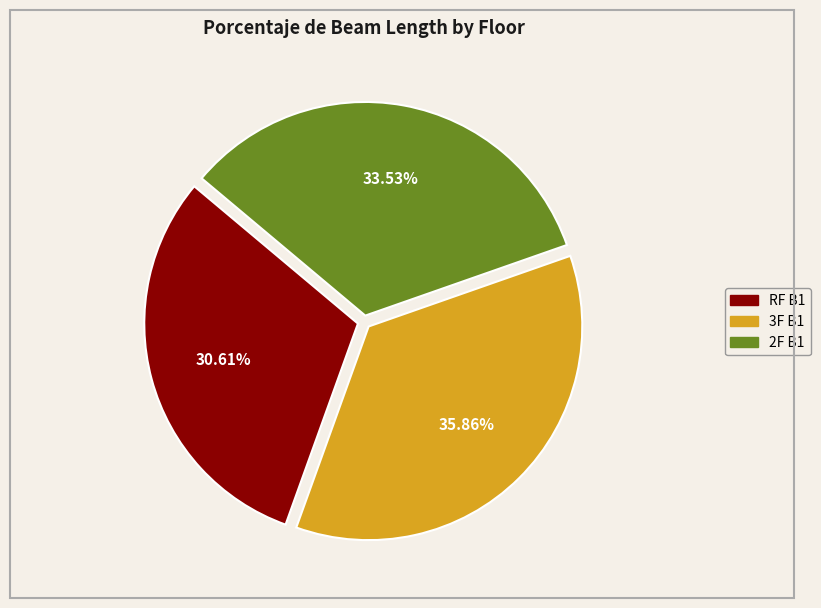

To the nearest percent, what is the difference between the 2F B1 and RF B1 slice percentages?

3%